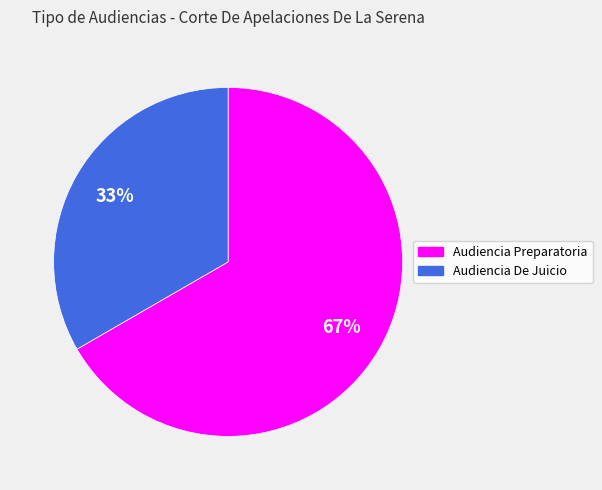

Is the sum of Audiencia Preparatoria and Audiencia De Juicio greater than half?

Yes